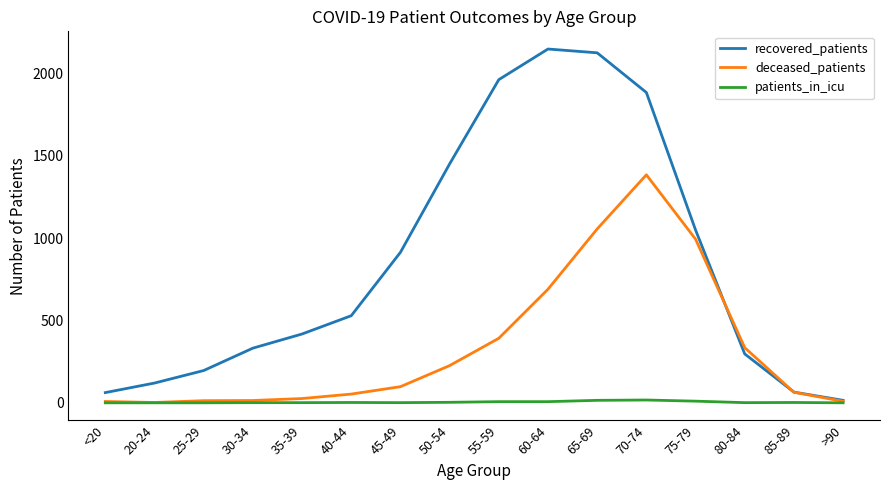

Where is deceased_patients nearest to the value 693?

60-64